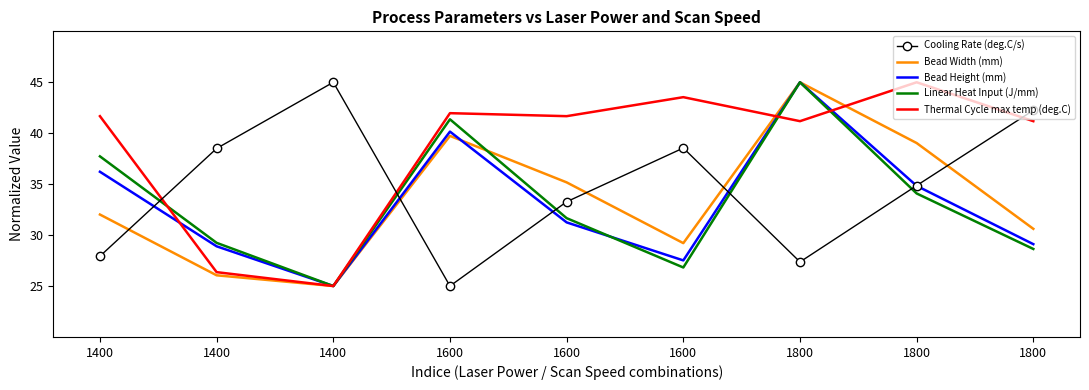

What are all the series names shown in the legend?

Cooling Rate (deg.C/s), Bead Width (mm), Bead Height (mm), Linear Heat Input (J/mm), Thermal Cycle max temp (deg.C)